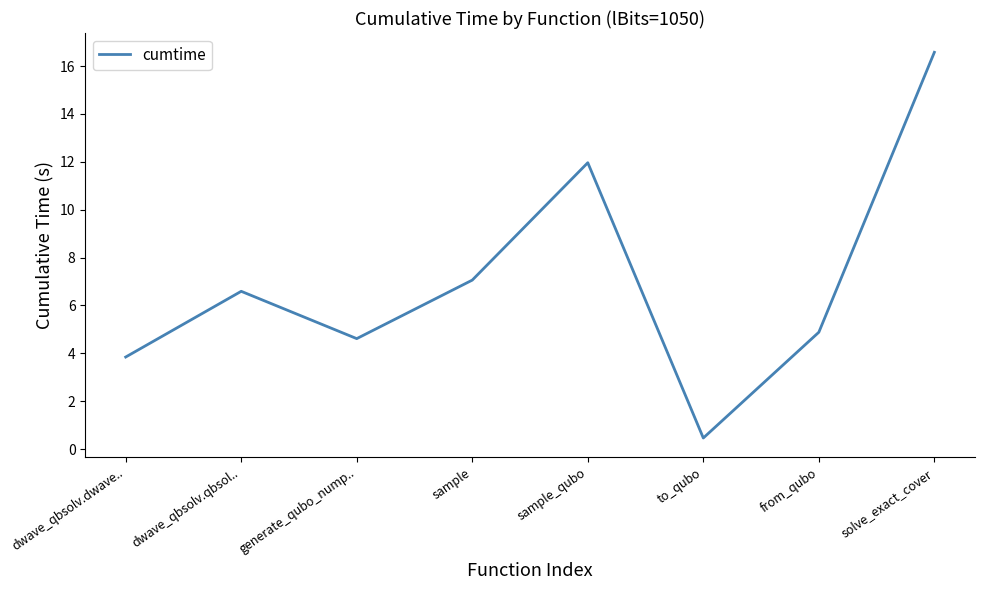

True or false: the data shows 2.4 at dwave_qbsolv.dwave...

False